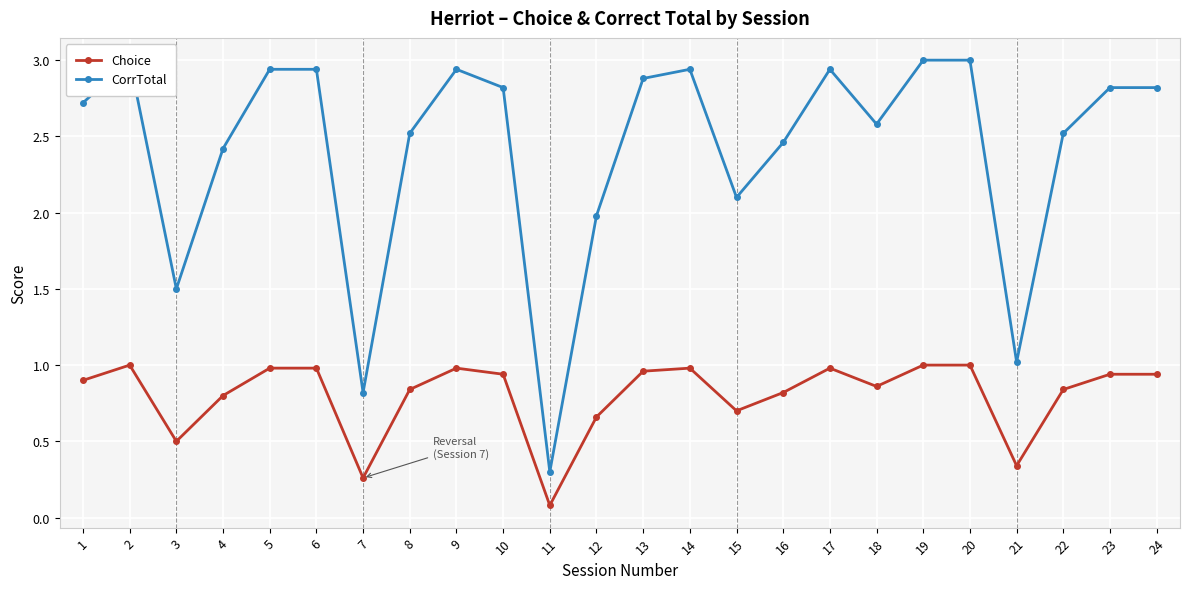

What is the maximum value for CorrTotal?

3.0